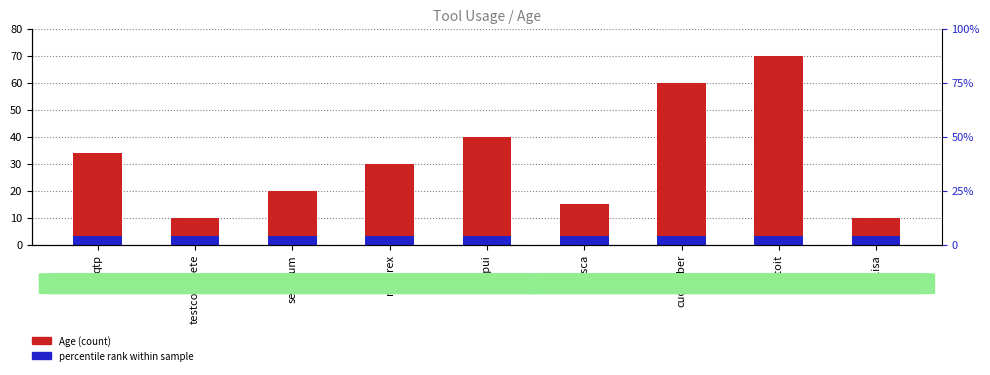

List the labels in order of value, smallest first.

testcomplete, lisa, tosca, selenium, ranorex, qtp, soapui, cucumber, autoit